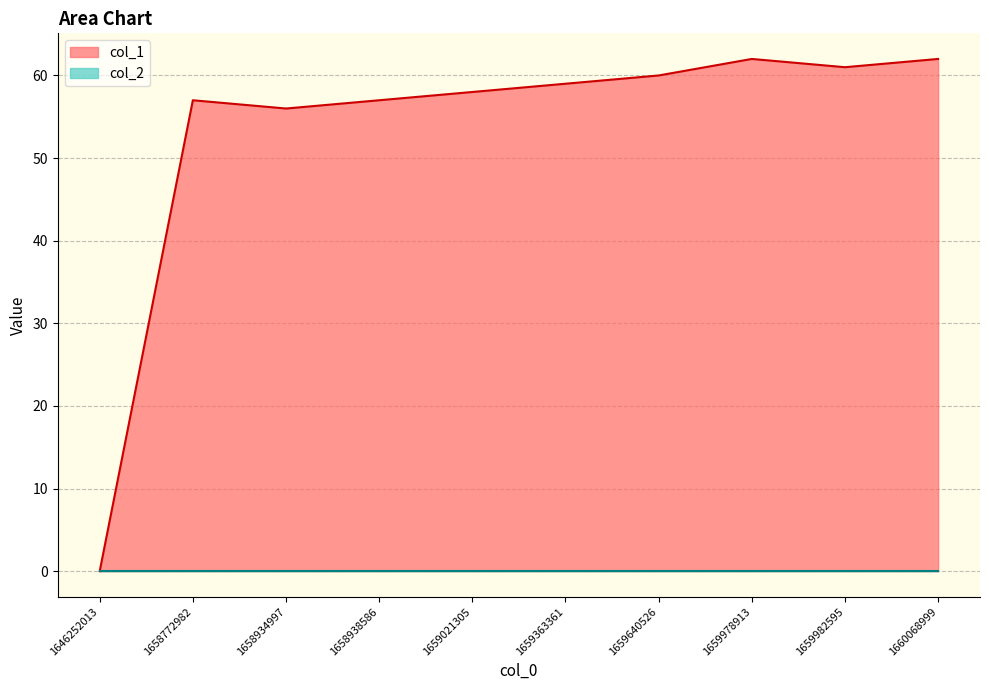

Is it true that the value at 1660068999 is 89?

False